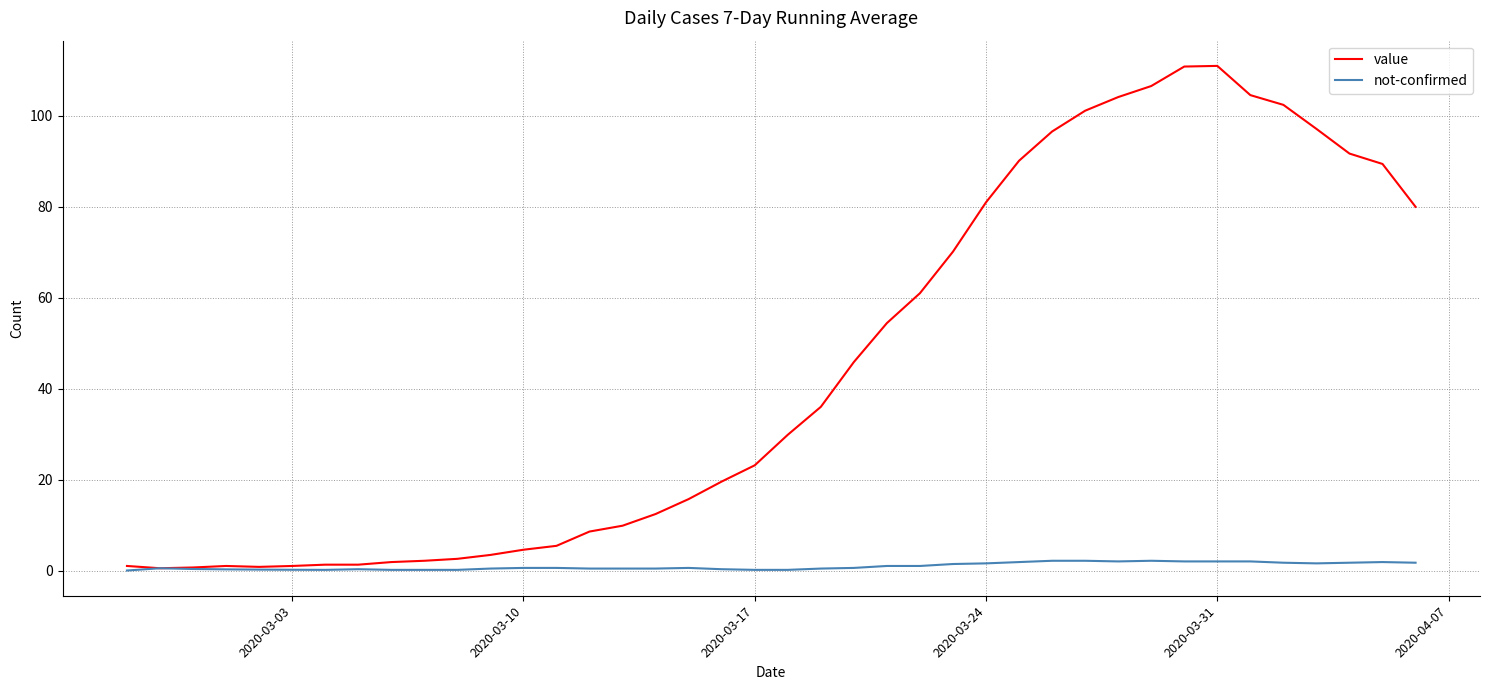

Which series has the largest total across all categories?

value